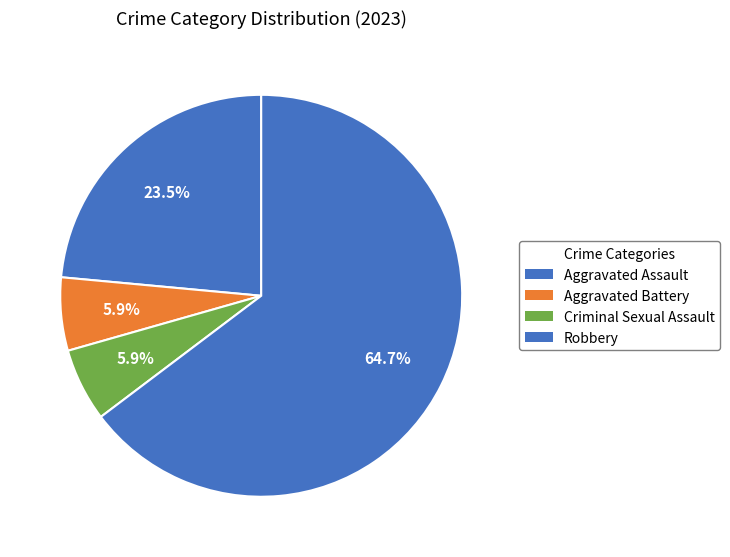

How many segments does this pie chart have?

4